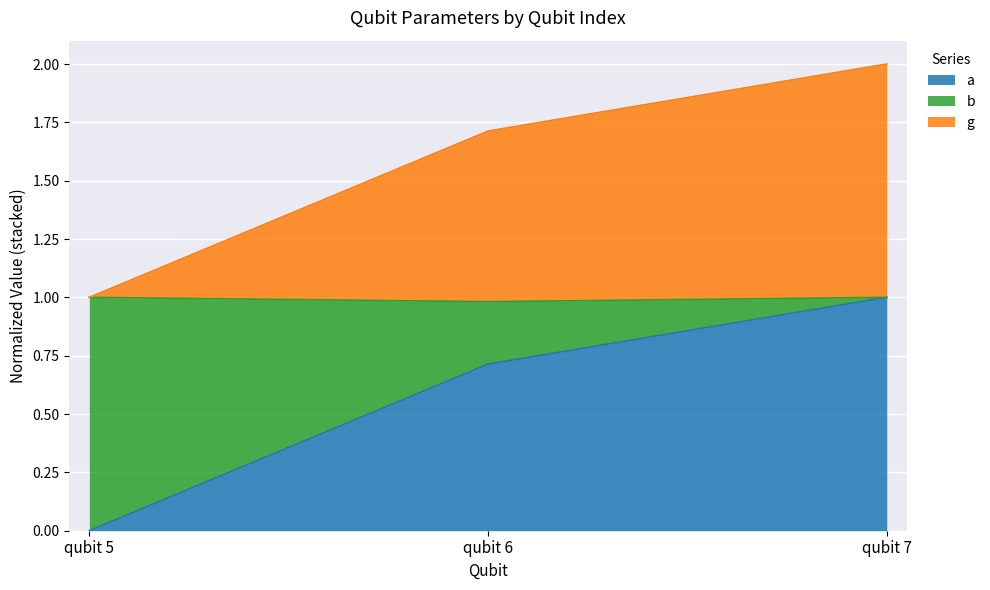

How many positive values does the a series have?

2